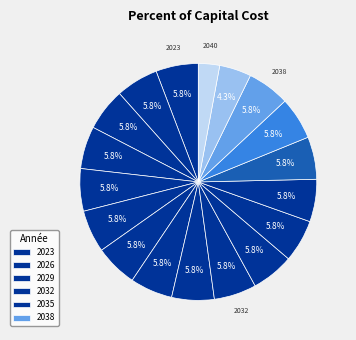

How many slices are in this pie chart?

18